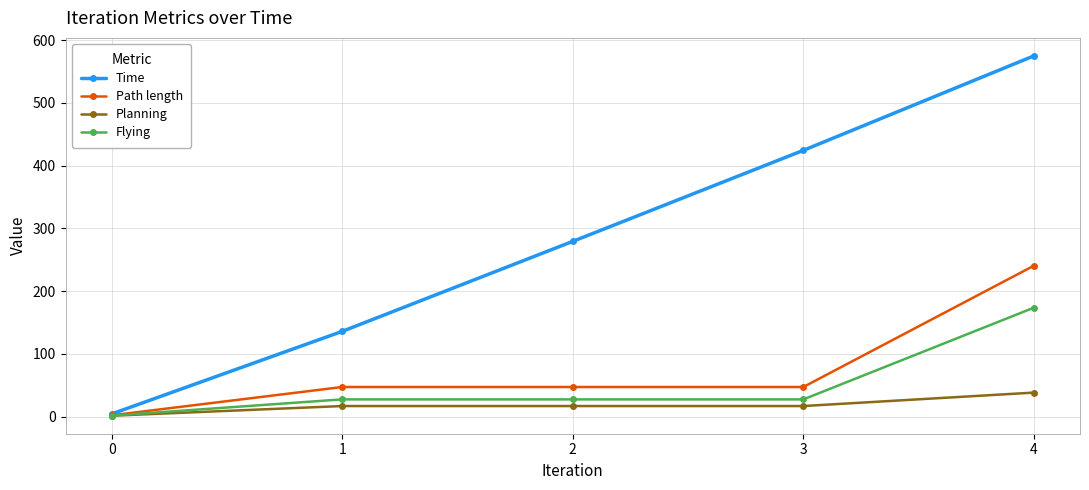

Which series has the largest total across all categories?

Time